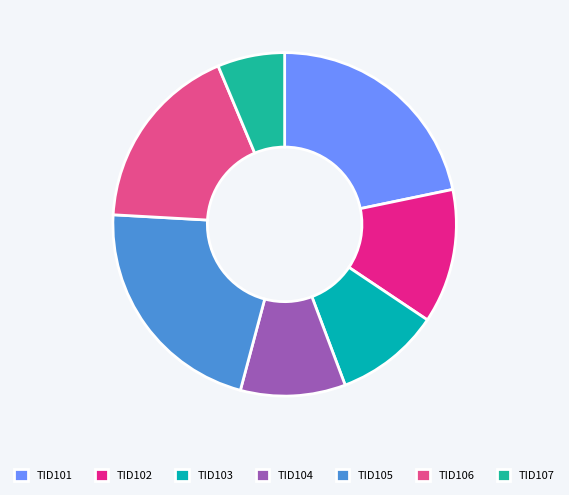

How many slices are in this pie chart?

7